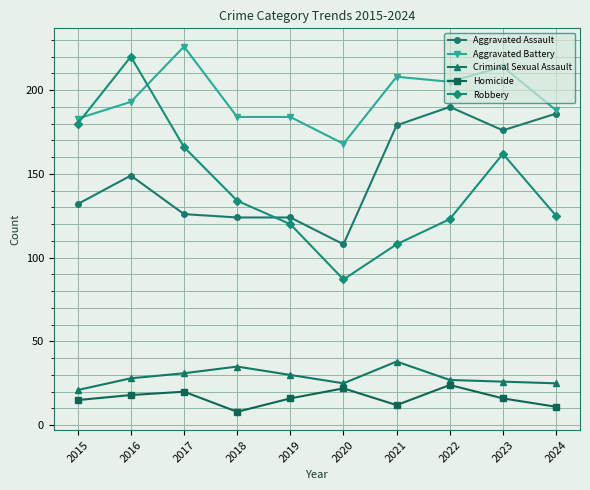

At which label does Robbery first exceed 134?

2015